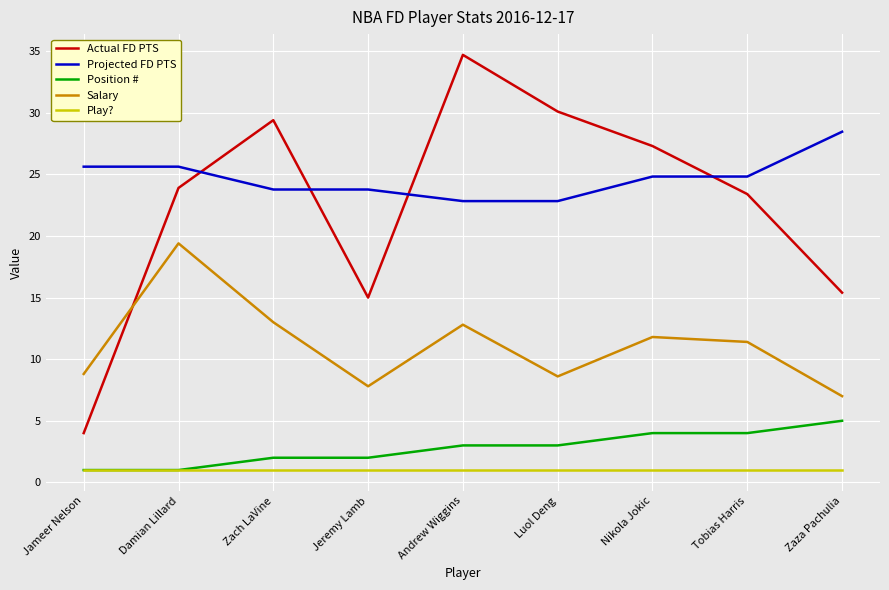

Which series has the largest total across all categories?

Projected FD PTS